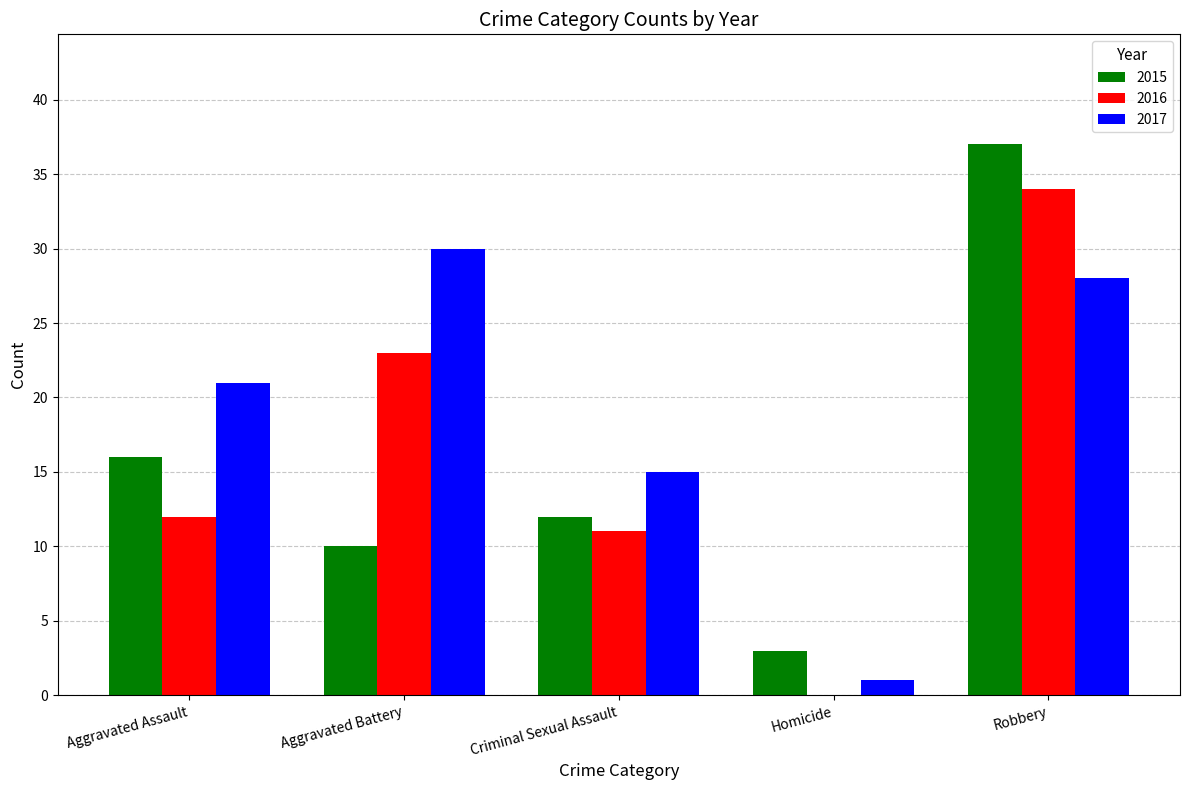

The value of 2016 at Criminal Sexual Assault is 7. True or false?

False